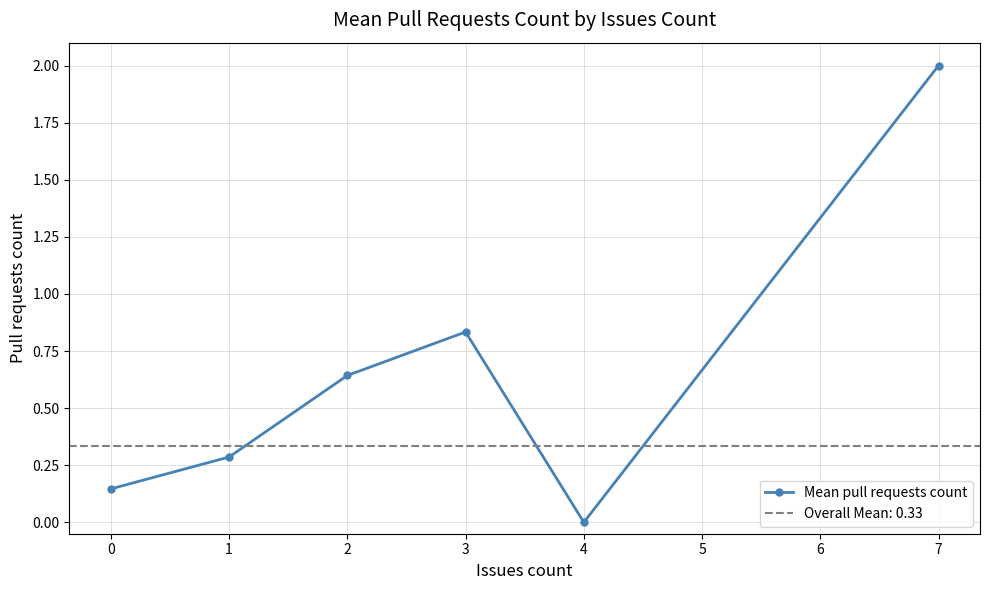

How many data points are above 0?

5